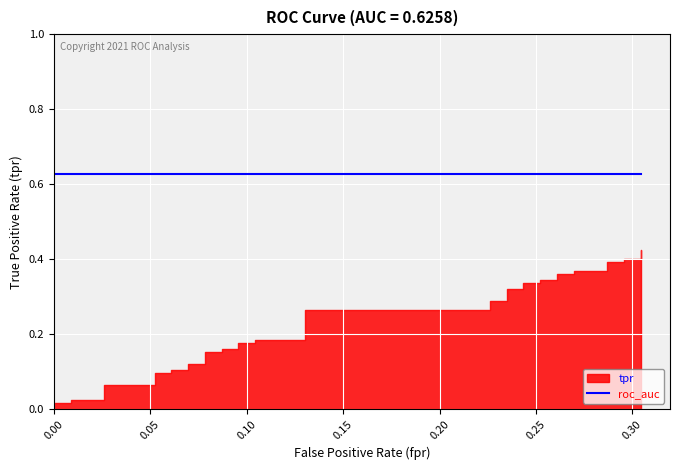

How many values in fpr are above zero?

38